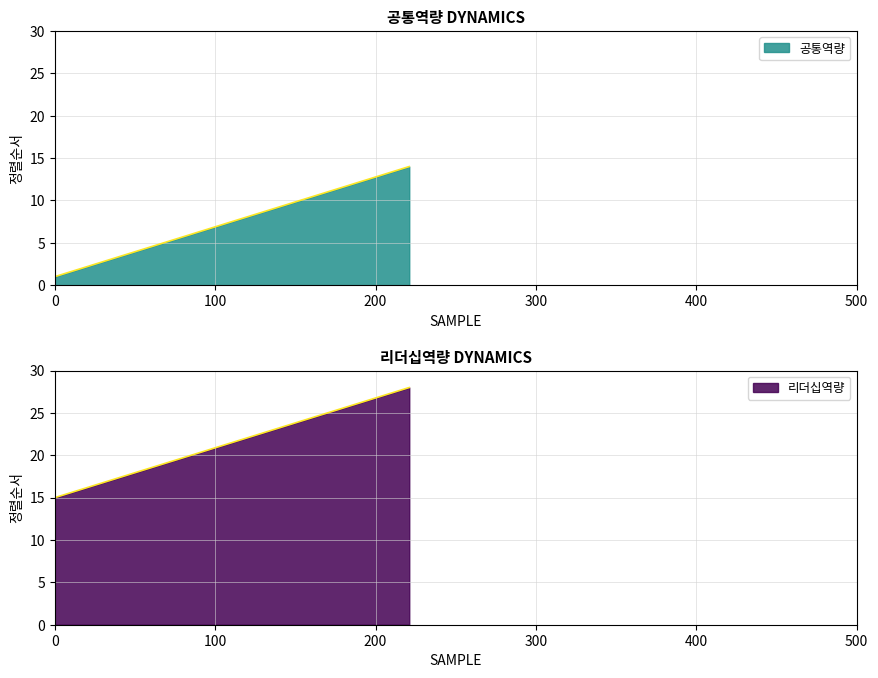

What is the difference between the second highest and second lowest values in the 공통역량 series?

11